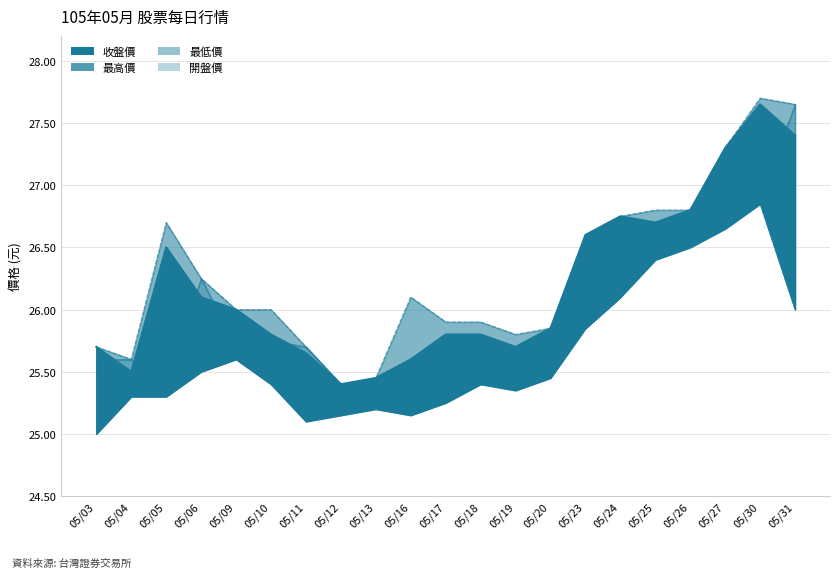

Which category has the highest value in the 最低價 series?

05/30